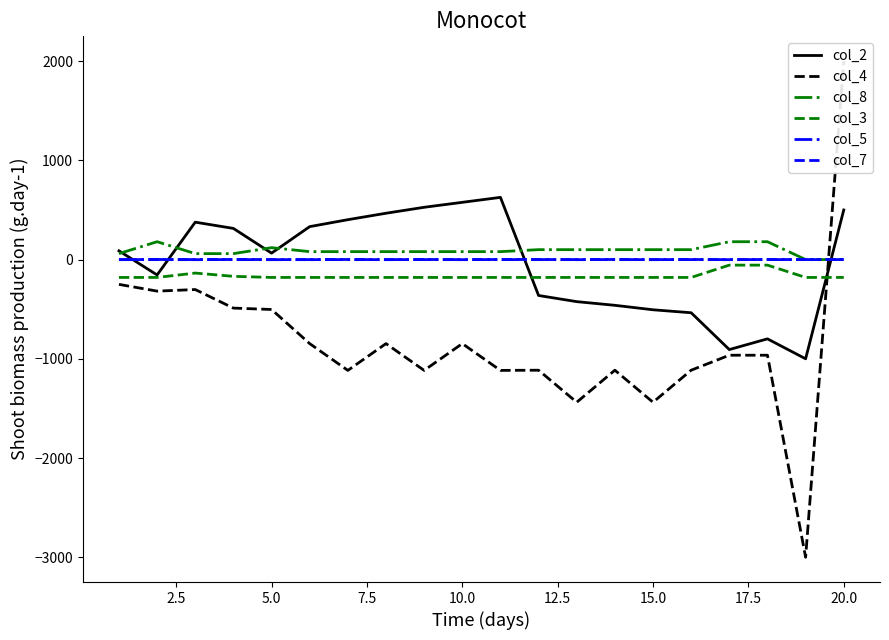

What is the lowest value of the col_3 series?

-180